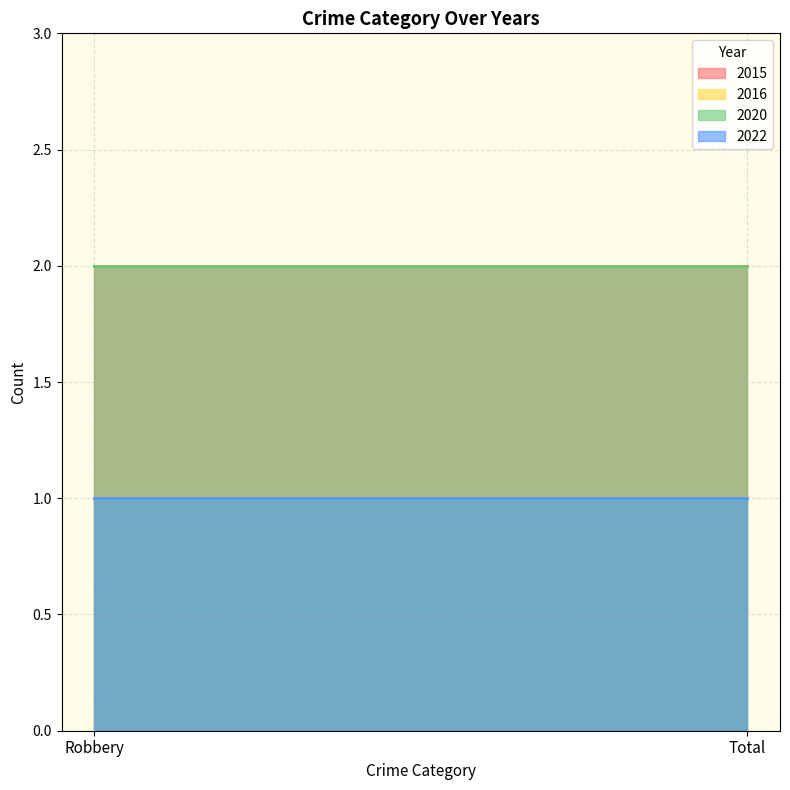

What is the average value of the 2022 series?

1